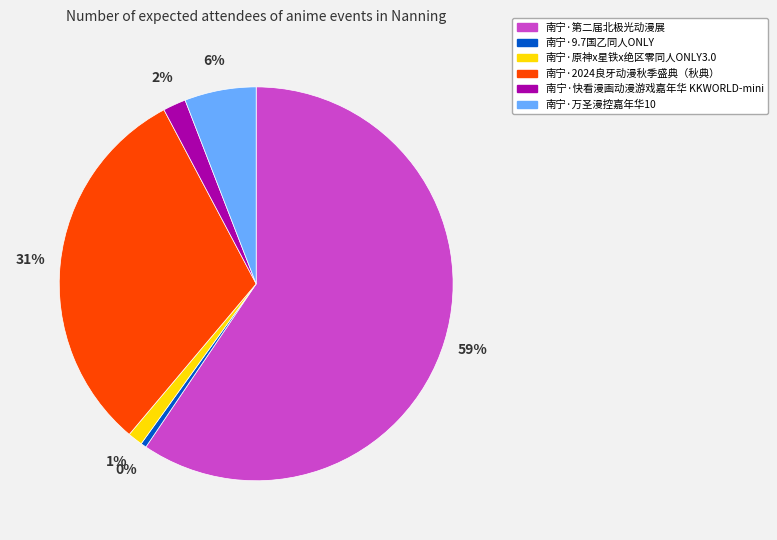

Does any single category account for the majority?

Yes